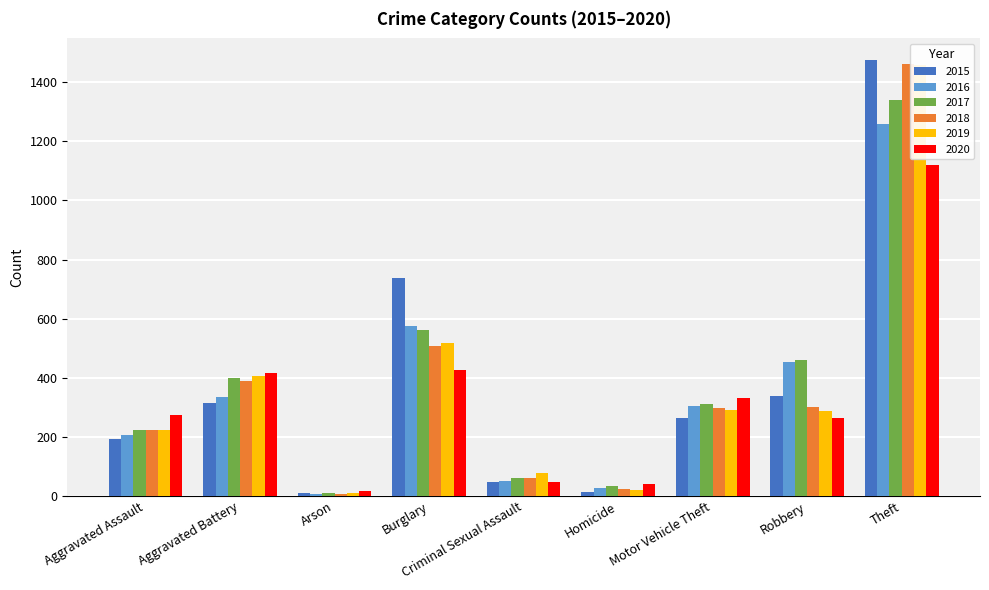

The 2020 series shows 1120 at Theft. True or false?

True